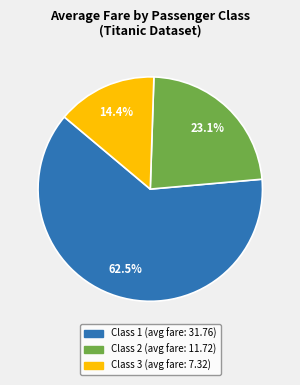

Is there any slice that represents more than half of the pie?

Yes